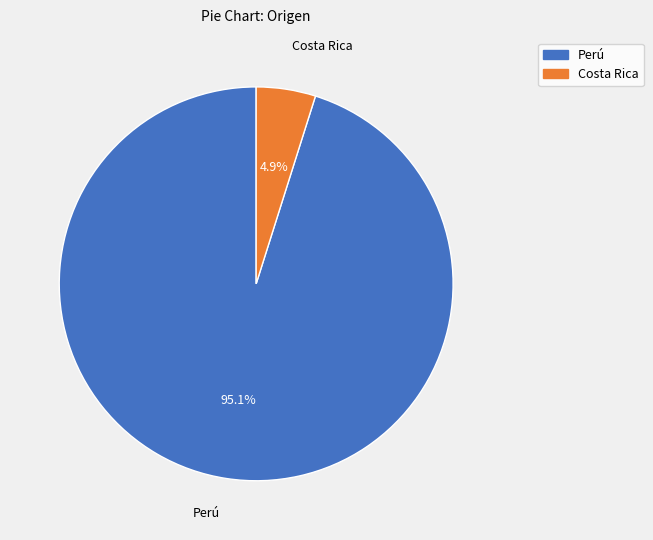

How many segments does this pie chart have?

2